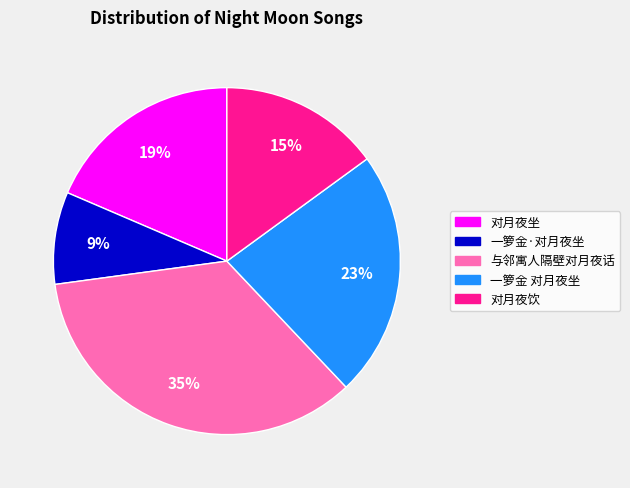

Count the number of slices in the pie.

5